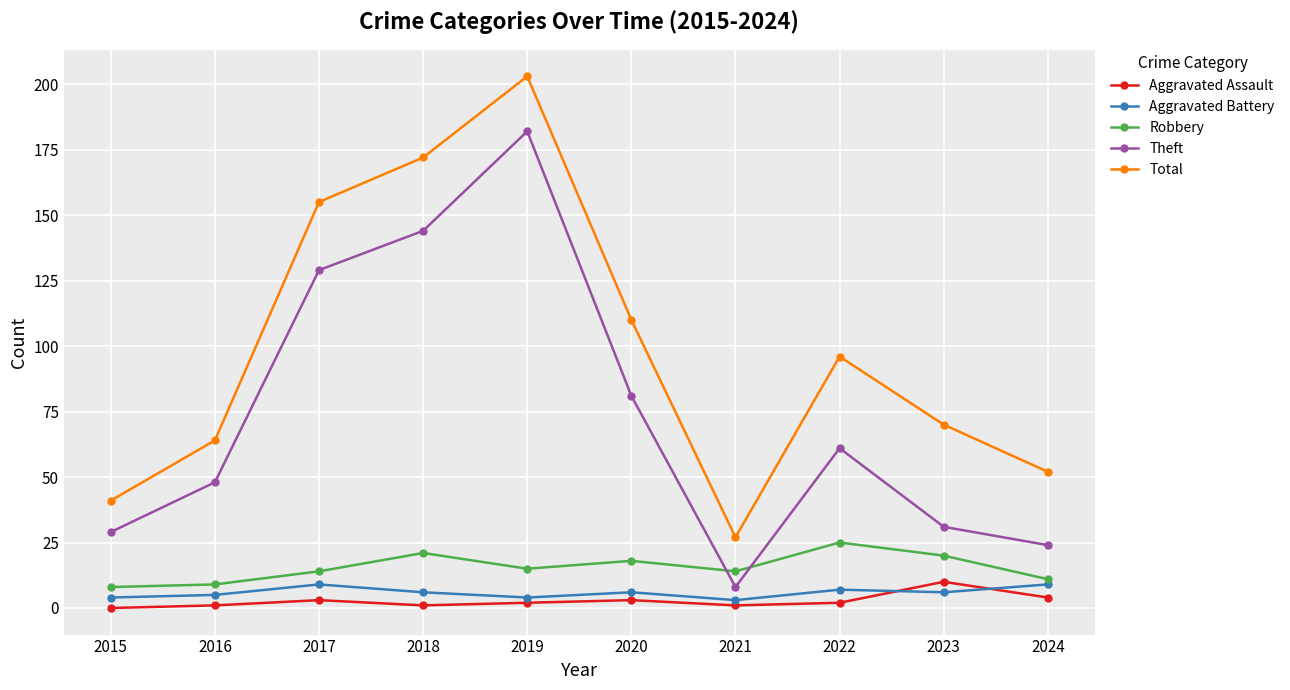

Does the chart have visible grid lines?

Yes